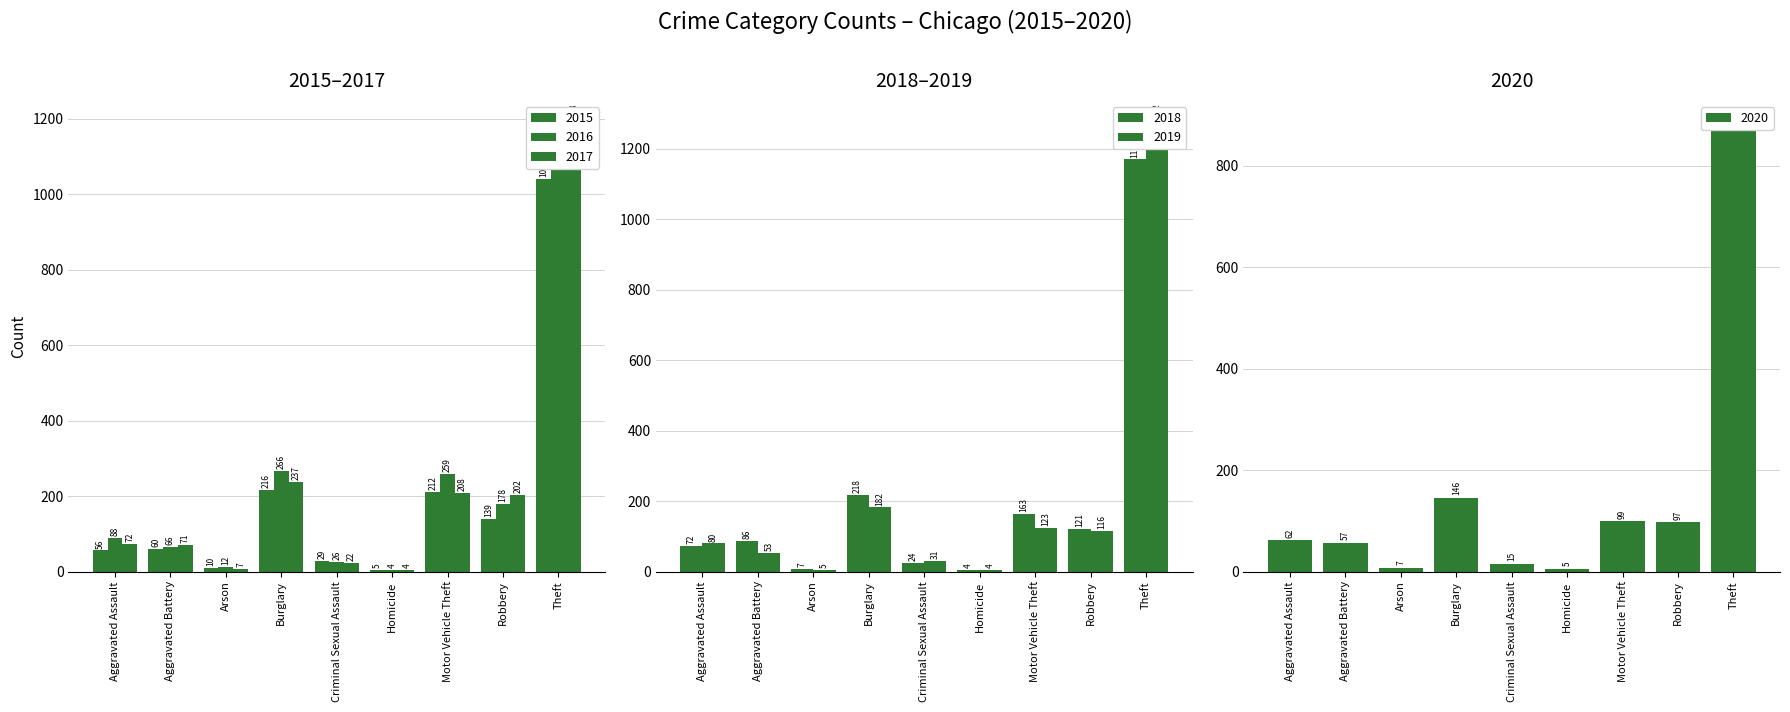

Reading left to right, what are all the values shown in this chart?

2015: 56	60	10	216	29	5	212	139	1041
2016: 88	66	12	266	26	4	259	178	1151
2017: 72	71	7	237	22	4	208	202	1188
2018: 72	86	7	218	24	4	163	121	1170
2019: 80	53	5	182	31	4	123	116	1272
2020: 62	57	7	146	15	5	99	97	884